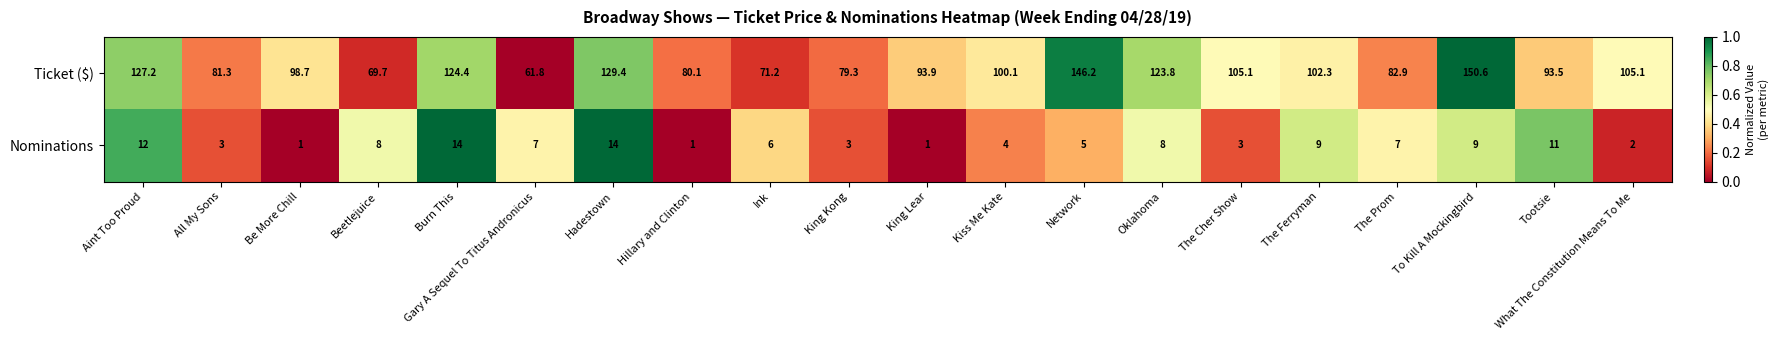

List the series in order of their peak value, highest first.

Ticket ($), Nominations